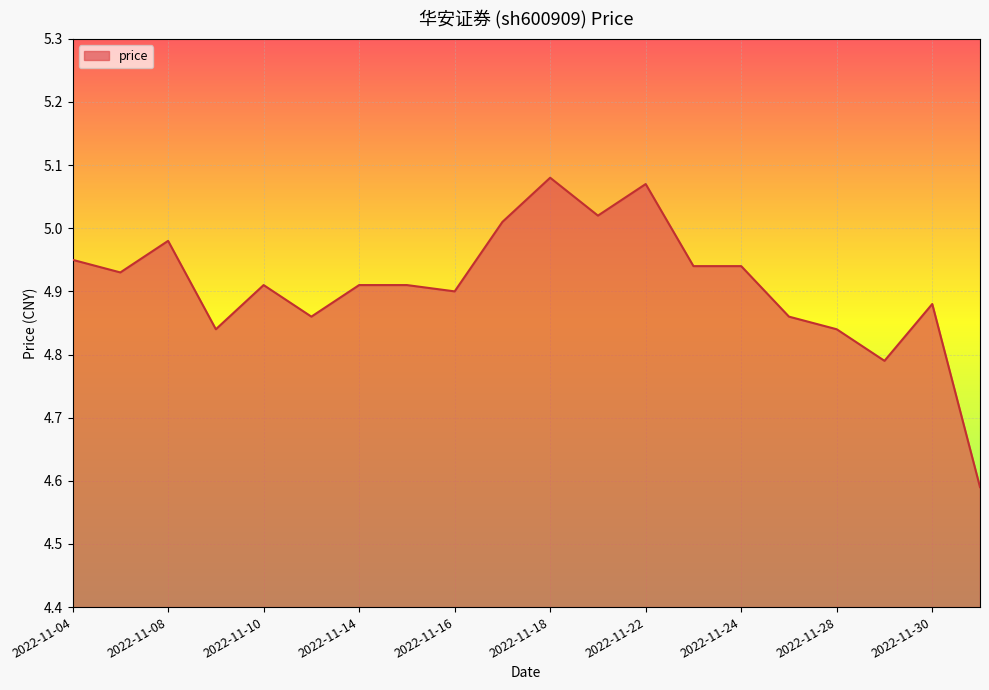

What is the difference between the maximum and minimum values?

0.5